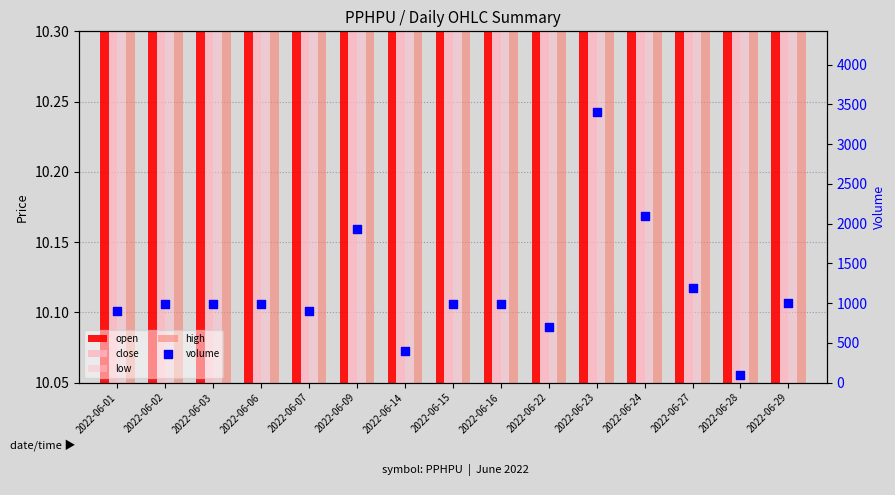

What is the total value across all series at 2022-06-07?

940.7